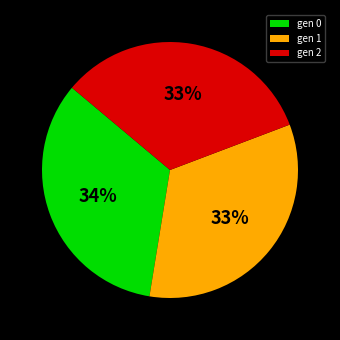

Is it true that gen 0 is 26% of the pie?

False